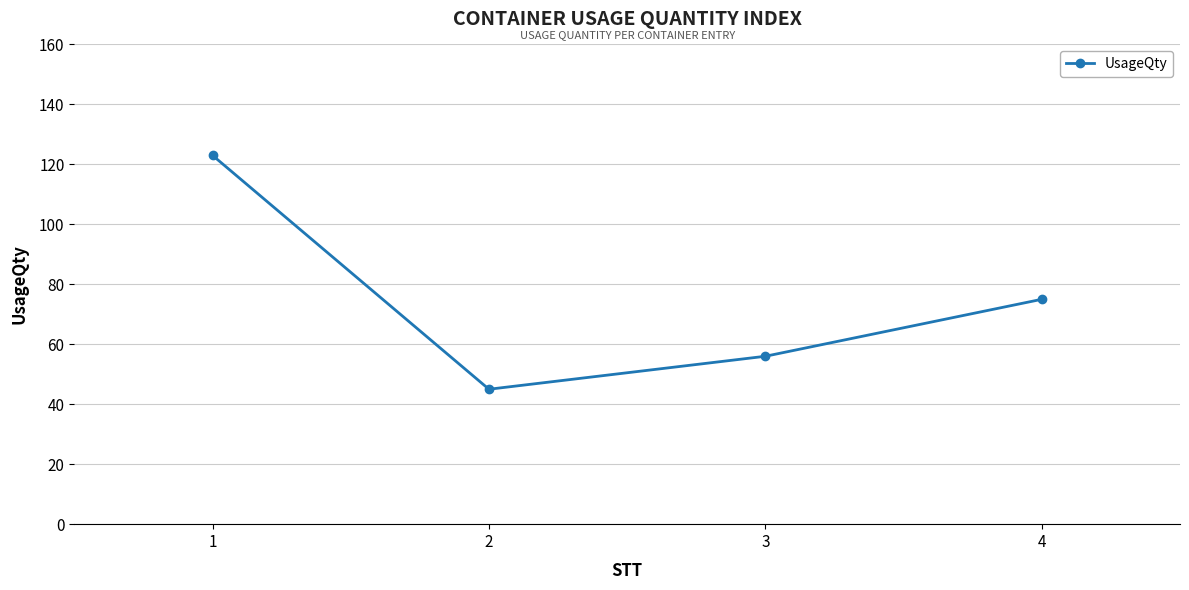

What is the maximum value shown in the chart?

123